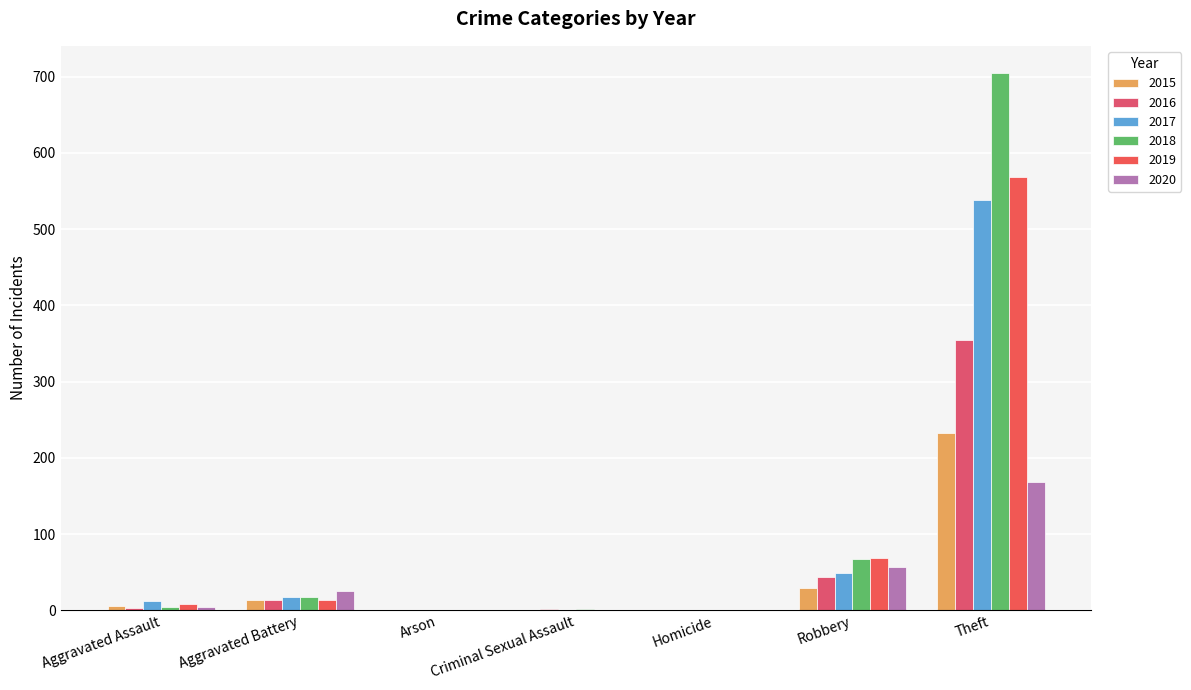

Count the number of categories in the chart.

7